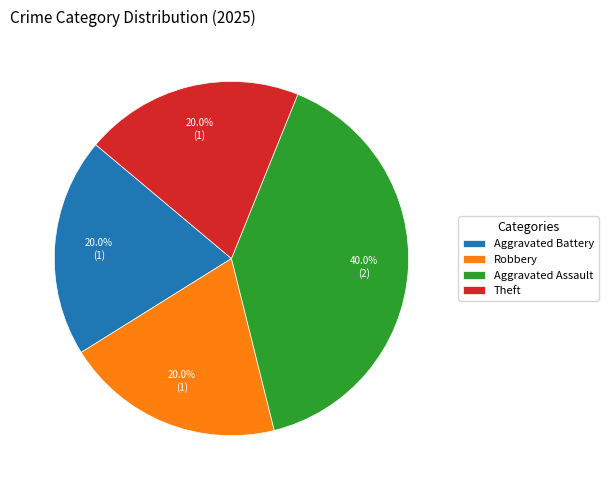

Between Aggravated Battery and Aggravated Assault, which is larger?

Aggravated Assault